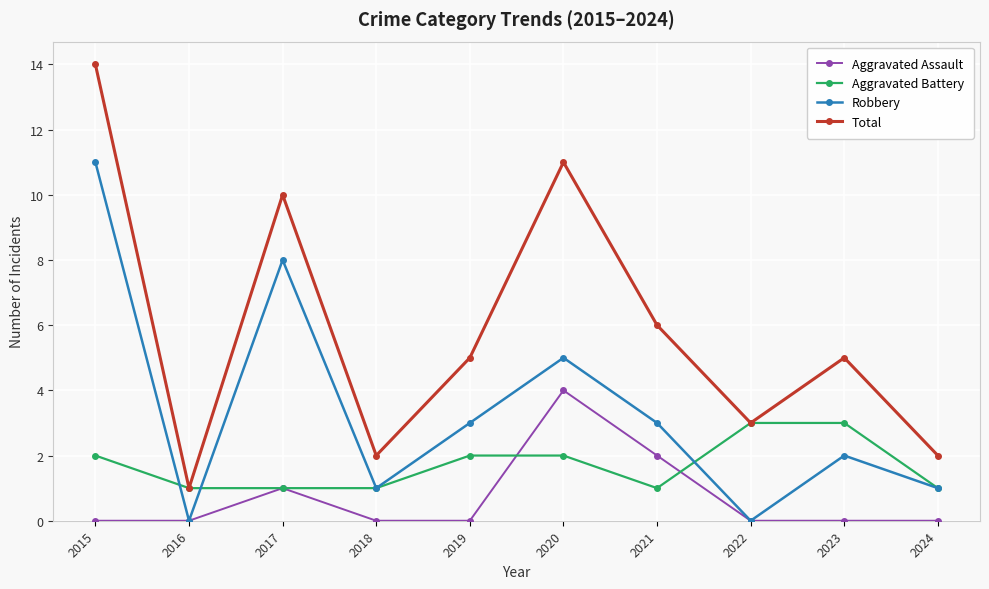

What are all the series names shown in the legend?

Aggravated Assault, Aggravated Battery, Robbery, Total